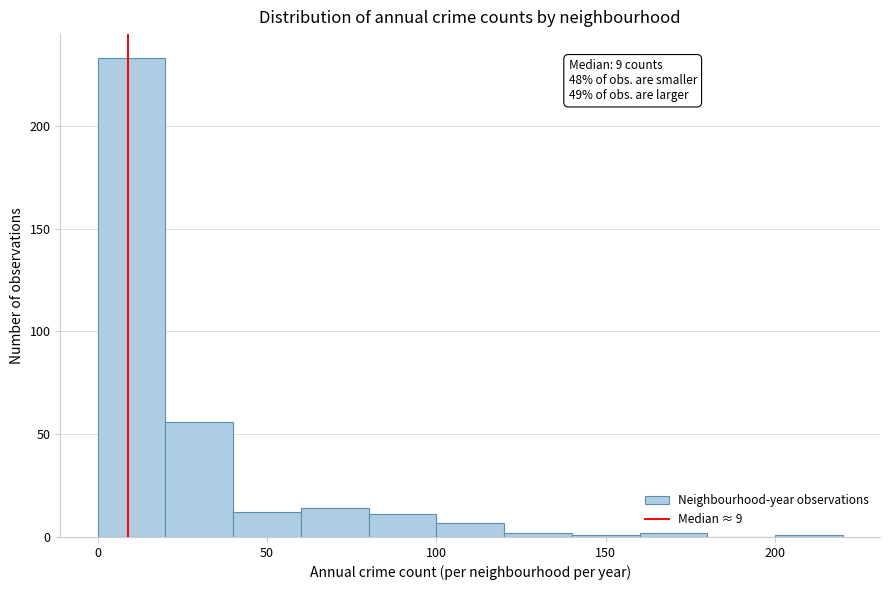

Which range on the x-axis has the tallest bar?

0 to 20